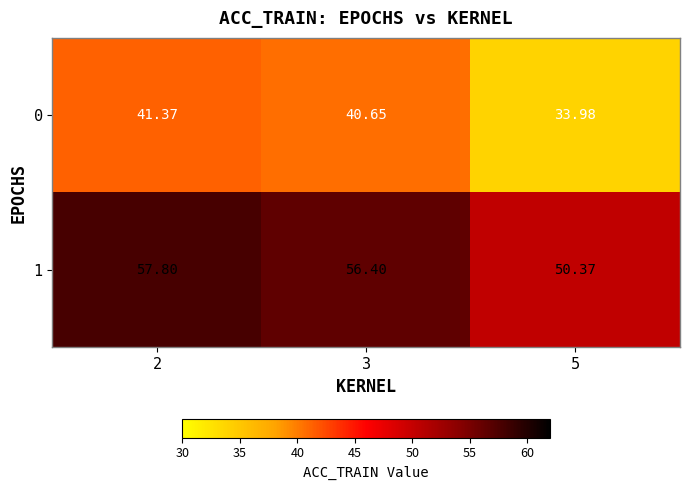

List the series in order of their peak value, lowest first.

0, 1